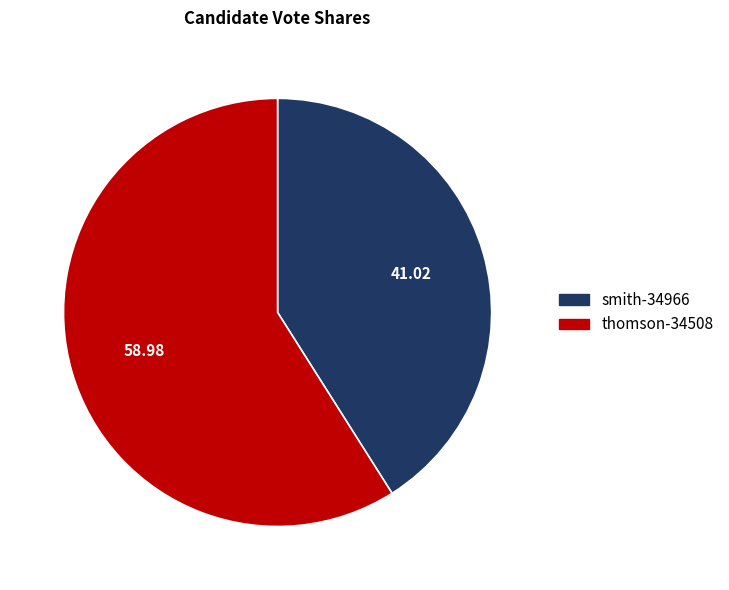

Rank the categories by value from lowest to highest.

smith-34966, thomson-34508